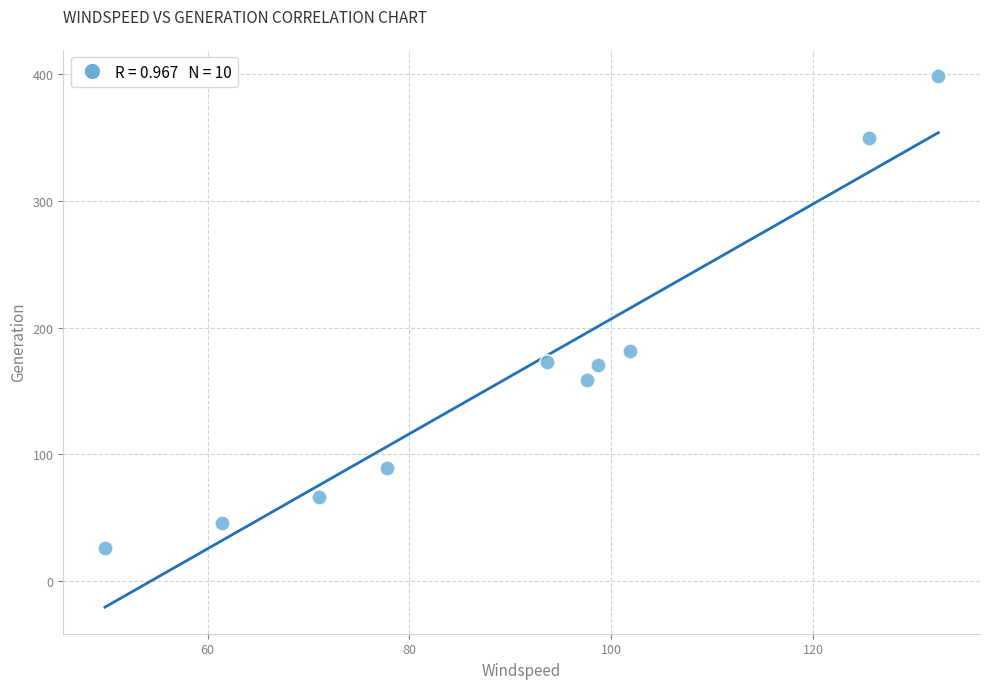

What is the average X value?

91.0